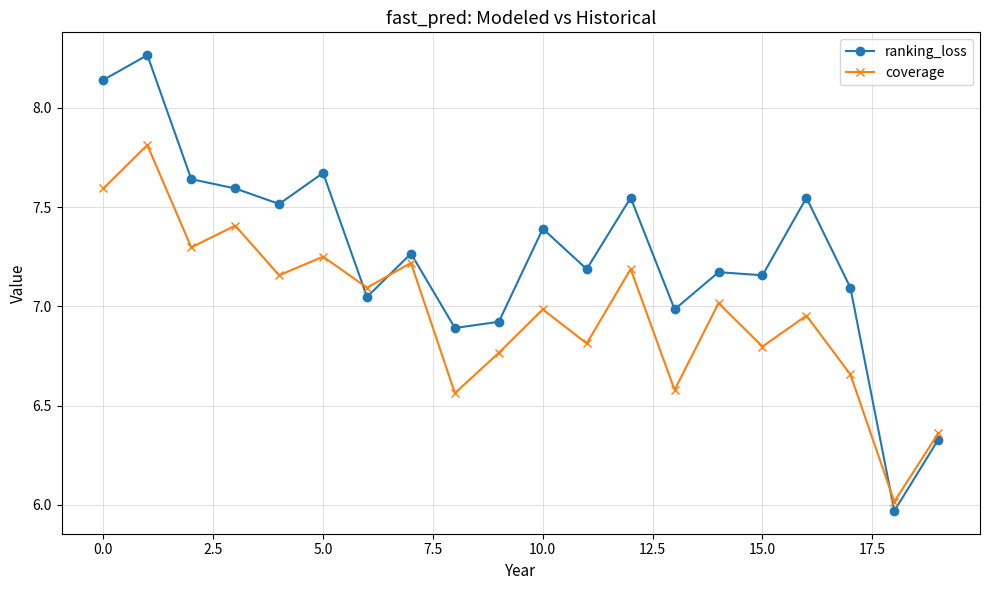

After their last crossing, which series has the higher values: coverage or ranking_loss?

coverage